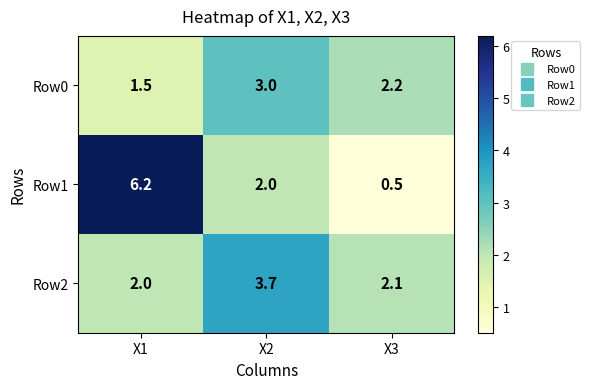

Which series changed the most between X1 and X3?

Row1